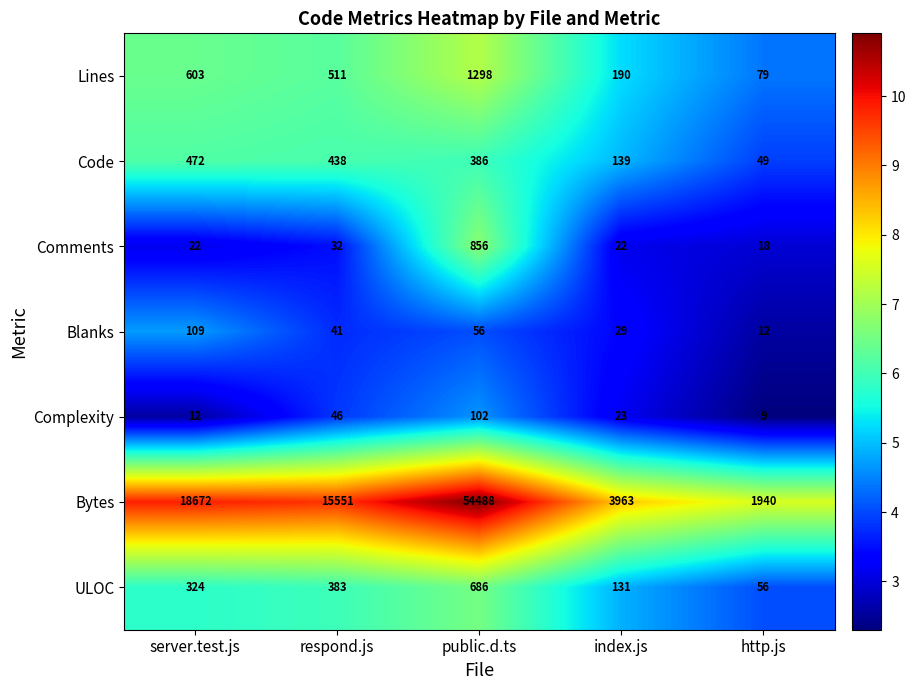

At which label is ULOC closest to 371?

respond.js